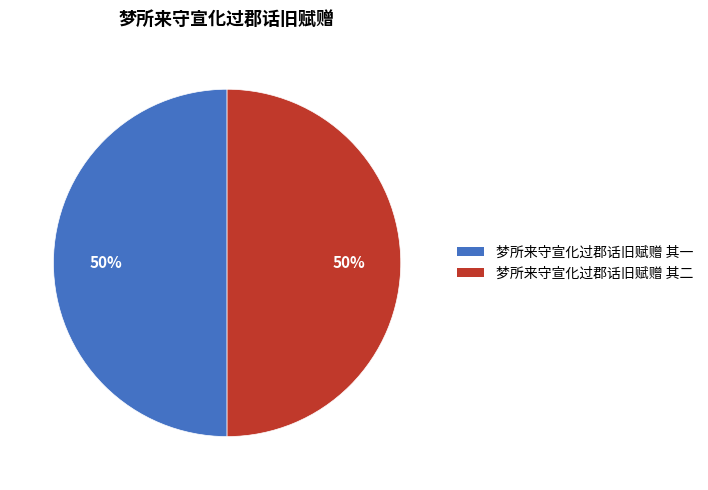

Is the sum of 梦所来守宣化过郡话旧赋赠 其一 and 梦所来守宣化过郡话旧赋赠 其二 greater than half?

Yes